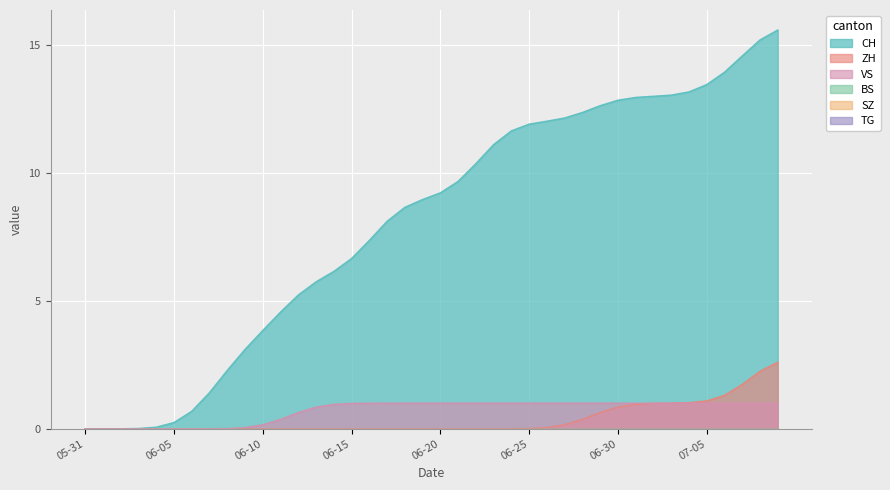

Reading left to right, transcribe all the data shown in this chart.

CH: 0	0	0	0	0	0	0	1	3	3	4	4	6	6	6	6	7	9	9	9	9	9	10	12	12	12	12	12	12	13	13	13	13	13	13	13	14	14	16	16
ZH: 0	0	0	0	0	0	0	0	0	0	0	0	0	0	0	0	0	0	0	0	0	0	0	0	0	0	0	0	0	1	1	1	1	1	1	1	1	1	3	3
BS: 0	0	0	0	0	0	0	0	0	0	0	0	0	0	0	0	0	0	0	0	0	0	0	0	0	0	0	0	0	0	0	0	0	0	0	0	0	0	0	0
SZ: 0	0	0	0	0	0	0	0	0	0	0	0	0	0	0	0	0	0	0	0	0	0	0	0	0	0	0	0	0	0	0	0	0	0	0	0	0	0	0	0
TG: 0	0	0	0	0	0	0	0	0	0	0	0	0	0	0	0	0	0	0	0	0	0	0	0	0	0	0	0	0	0	0	0	0	0	0	0	0	0	0	0
VS: 0	0	0	0	0	0	0	0	0	0	0	0	1	1	1	1	1	1	1	1	1	1	1	1	1	1	1	1	1	1	1	1	1	1	1	1	1	1	1	1